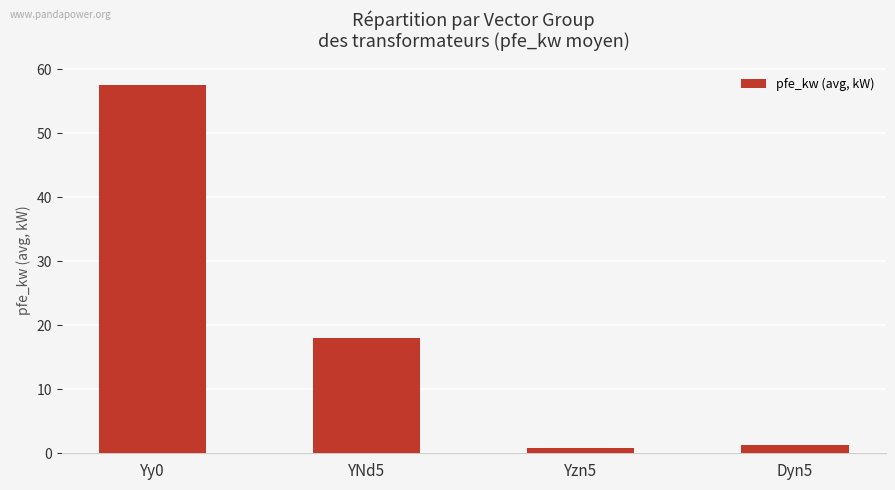

How many data points does each series have?

4